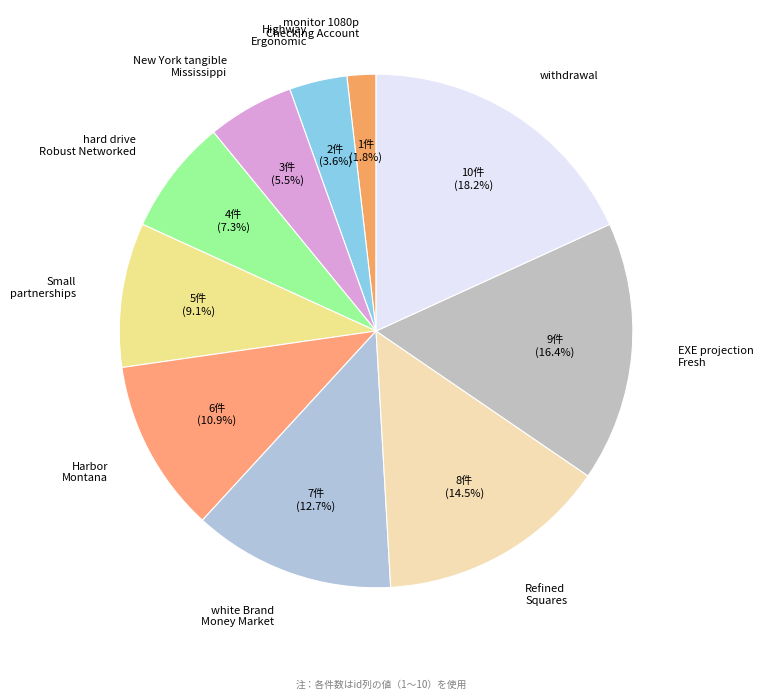

What is the ratio of the value at Harbor Montana to the value at Small partnerships?

1.2